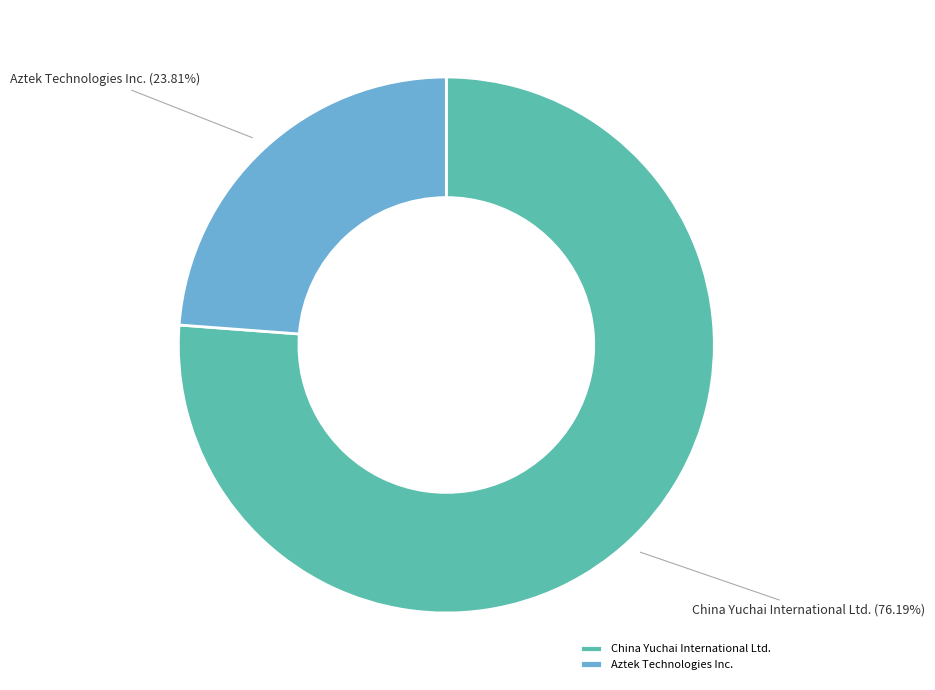

Combined, do Aztek Technologies Inc. and China Yuchai International Ltd. account for over 50%?

Yes